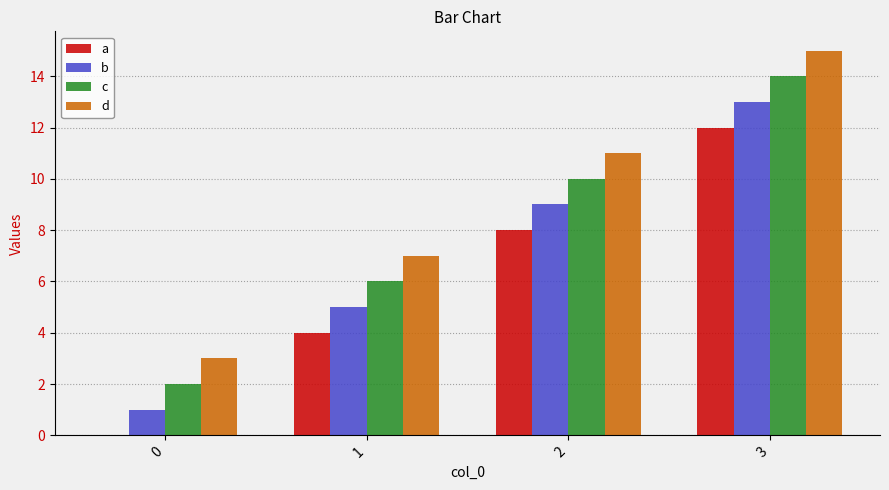

What is the approximate value of b at 3, to the nearest 10?

10